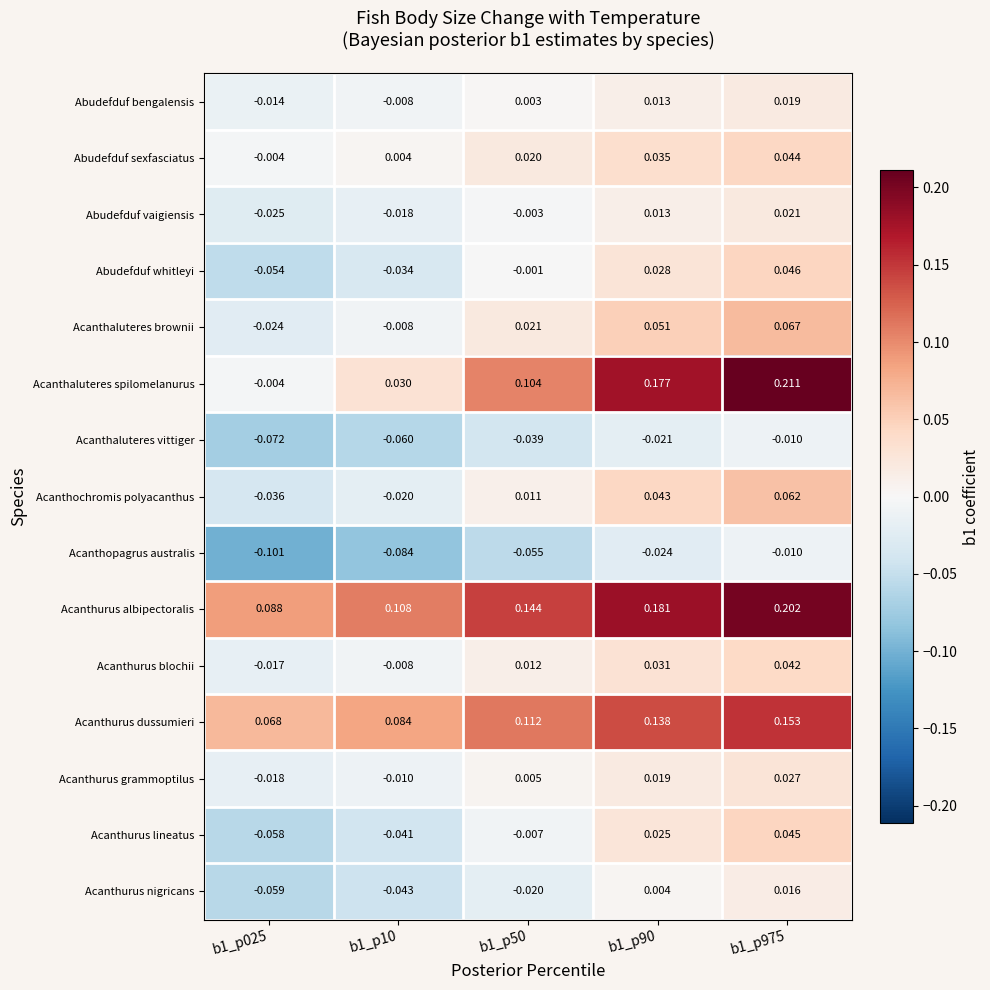

How many categories are shown in the chart?

5